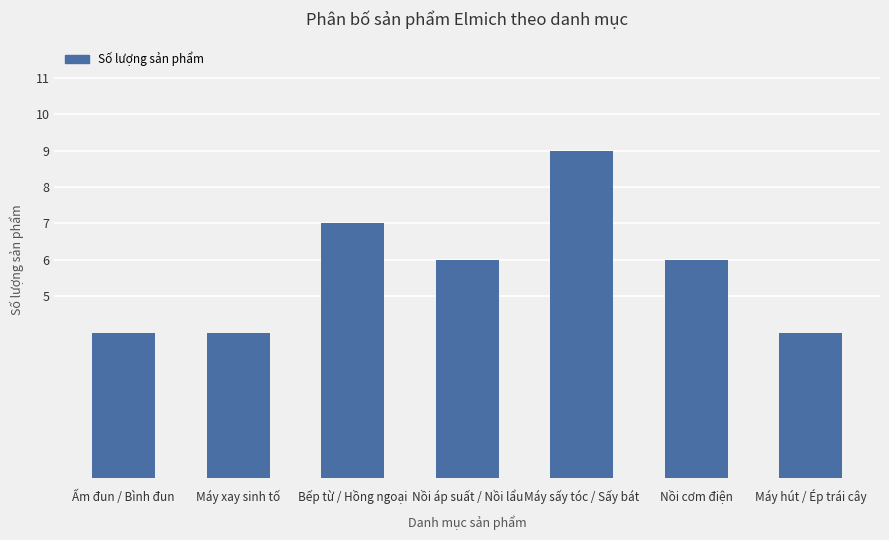

What position from the left is Nồi áp suất / Nồi lẩu?

4